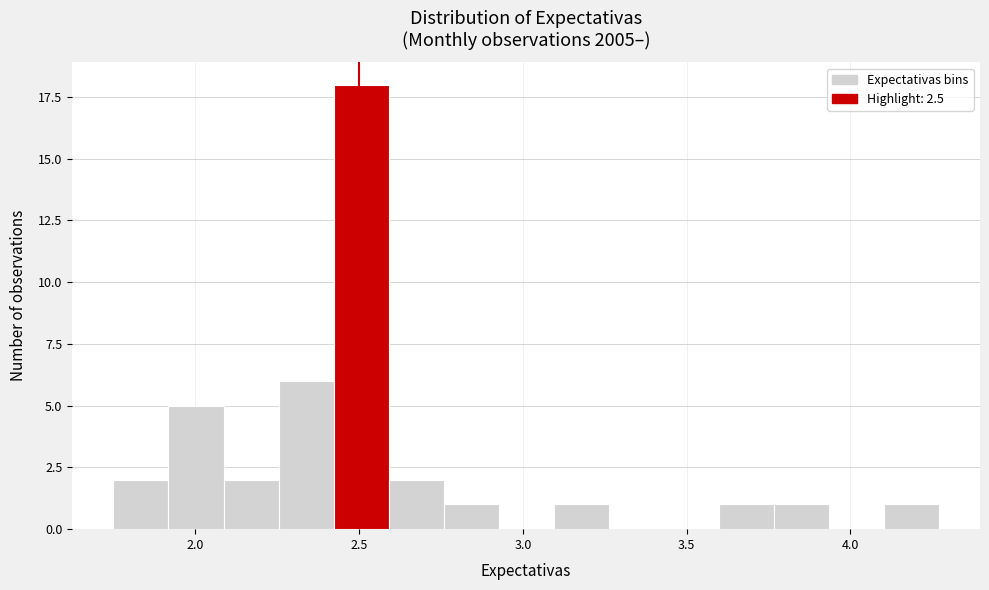

Read against the x-axis, roughly where is the centre of the tallest bar?

2.50